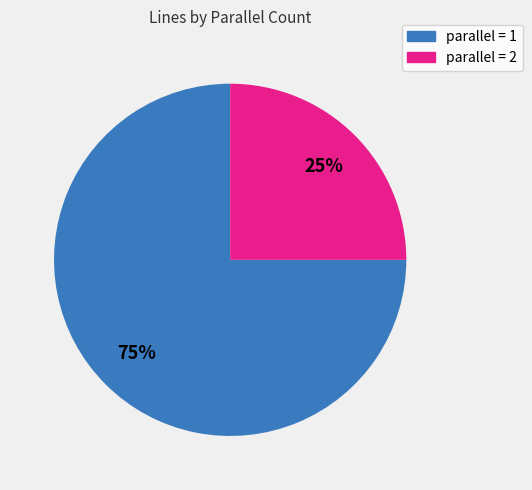

To the nearest percent, what is the average slice percentage?

50%